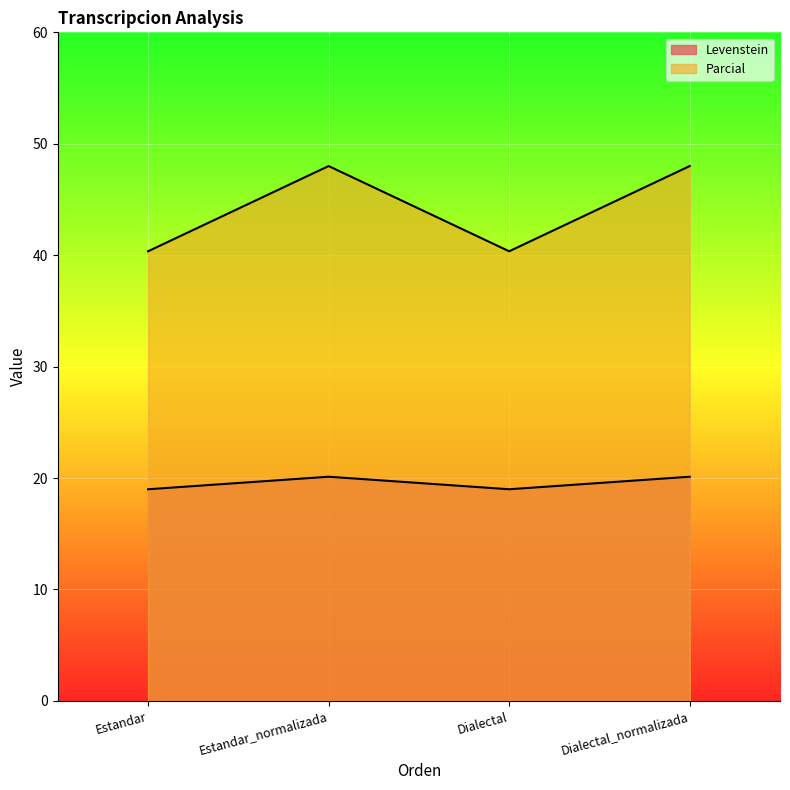

Which series has the widest spread of values?

Parcial